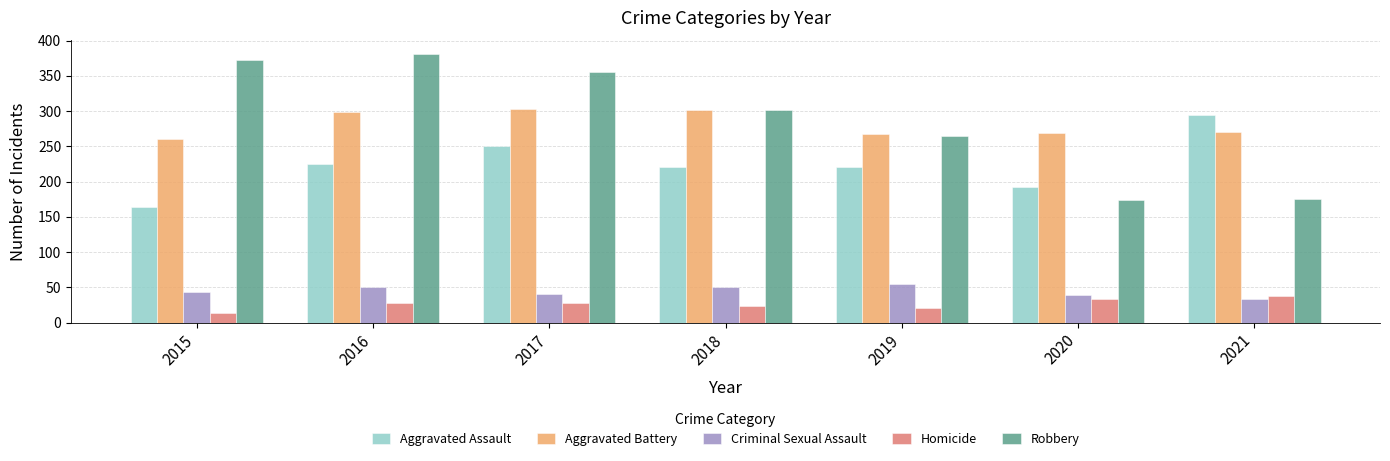

What is the lowest value of the Robbery series?

174